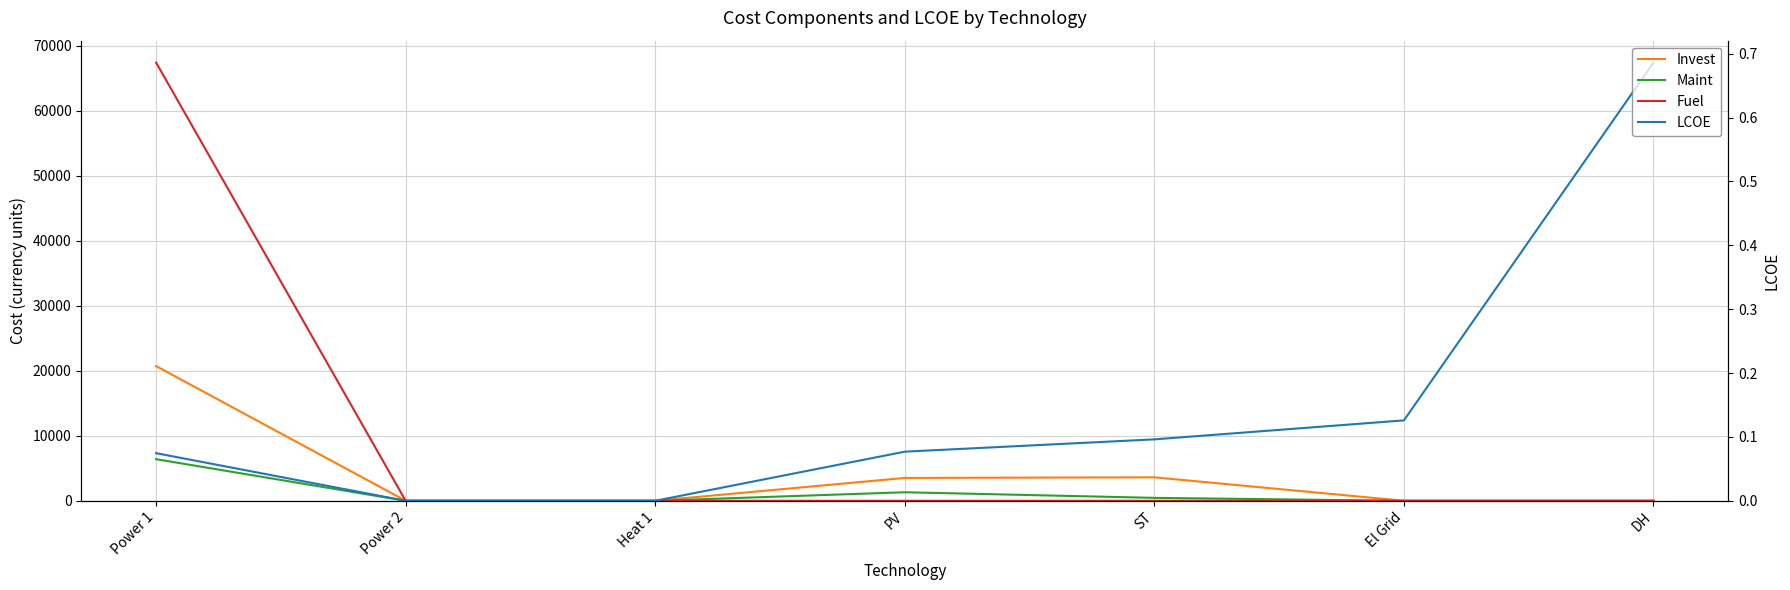

Which series ends up on top after the final intersection of LCOE and Invest?

LCOE